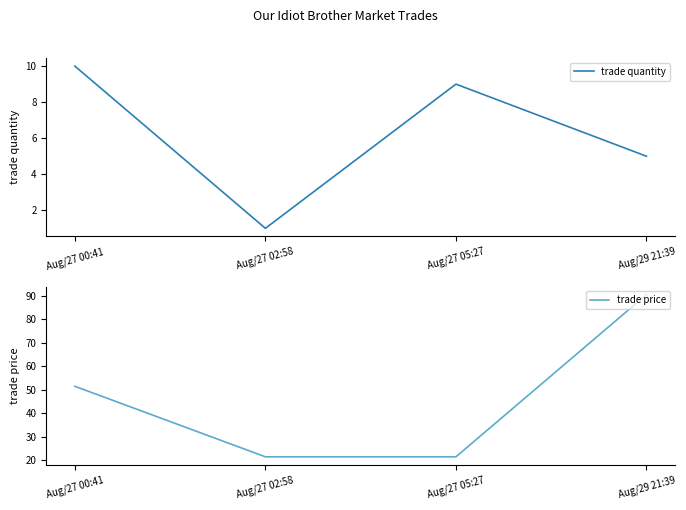

What is the value of the trade price point at the 2nd from the left?

21.5